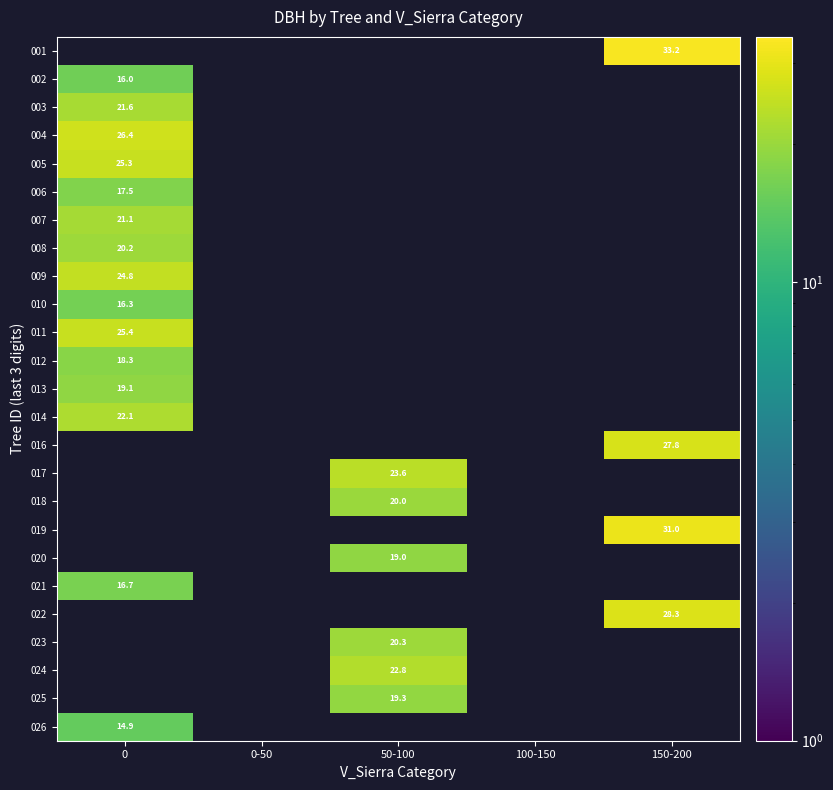

The 001 series shows 14.5 at 150-200. True or false?

False